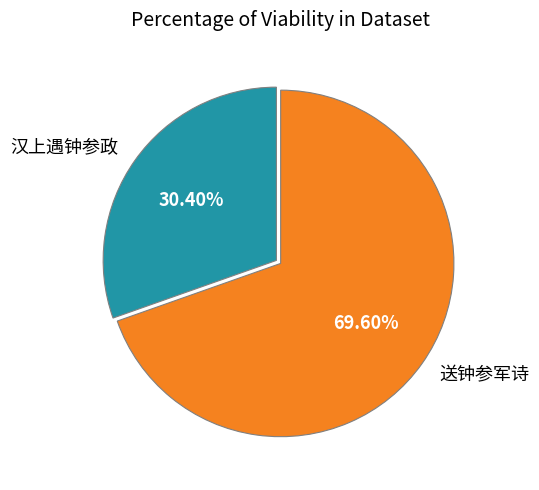

What percentage do 送钟参军诗 and 汉上遇钟参政 together represent?

100.0%